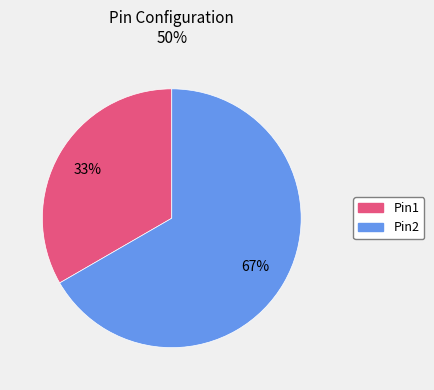

What is the smallest slice in the pie chart?

Pin1